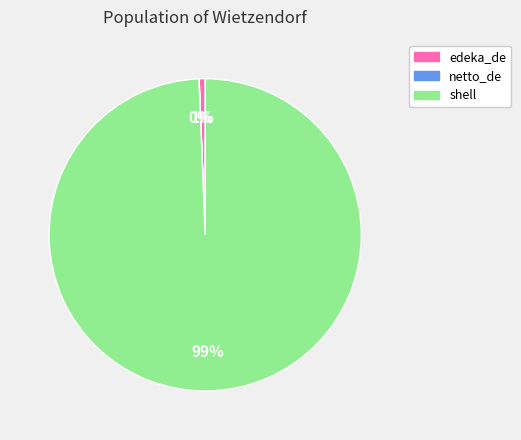

Combined, do edeka_de and shell account for over 50%?

Yes